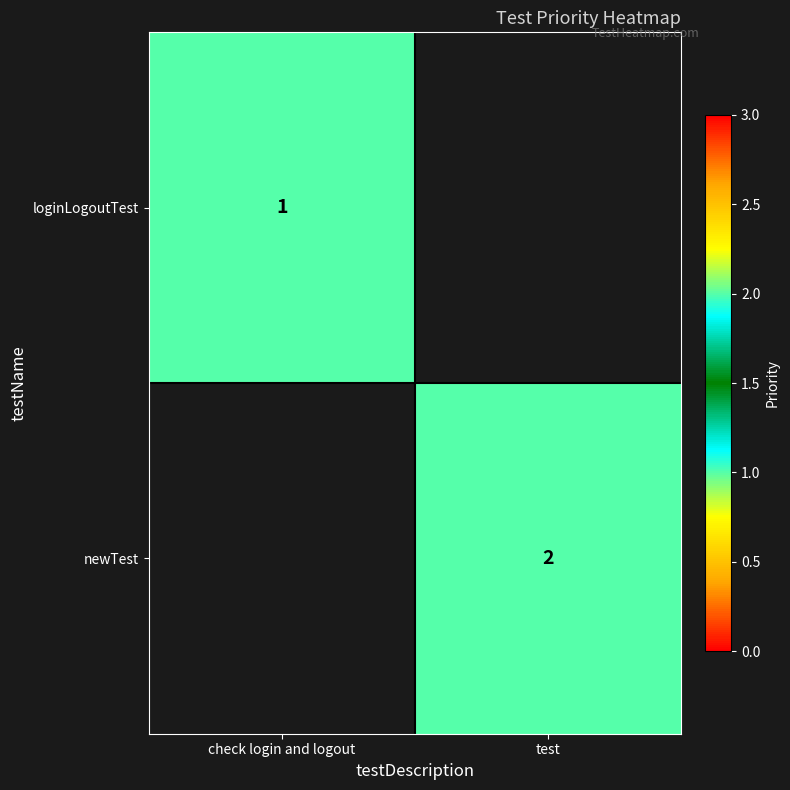

Is it true that newTest equals 2 at test?

True